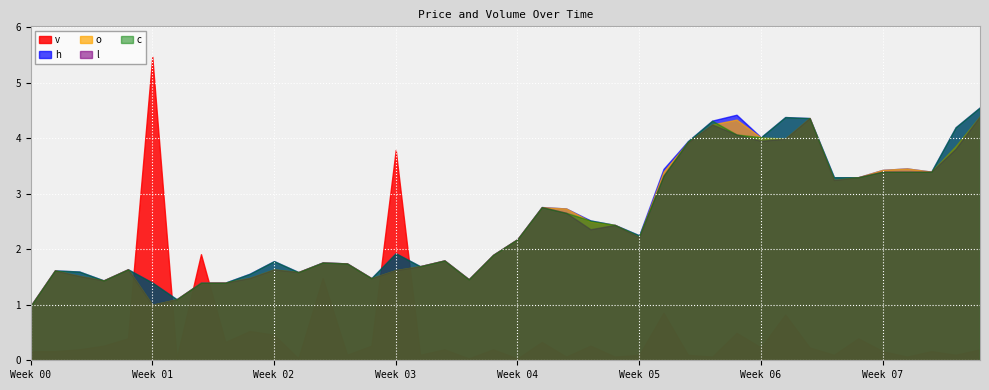

Where is the first local minimum for o?

3